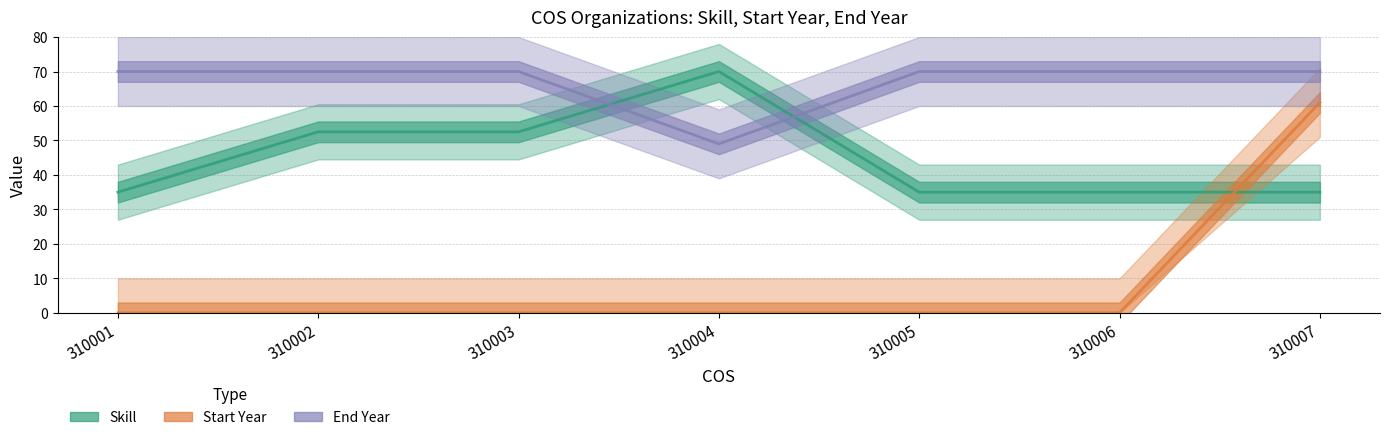

What is the approximate value of Skill at 310001?

35.0